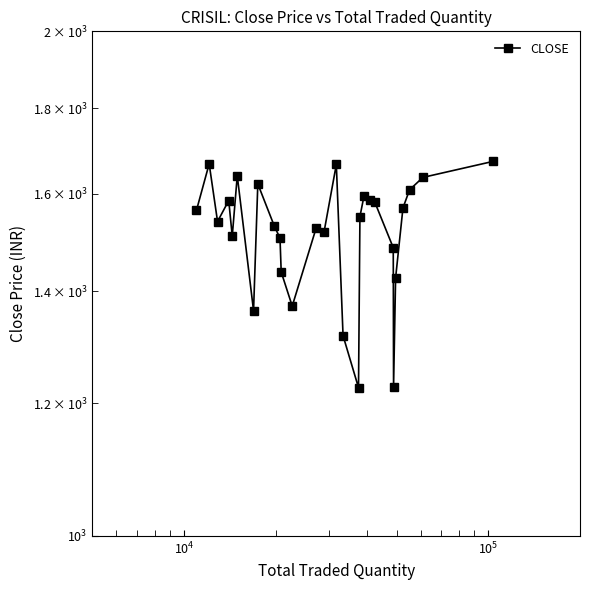

How many interior local valleys (lower than both neighbors) does the data have?

7